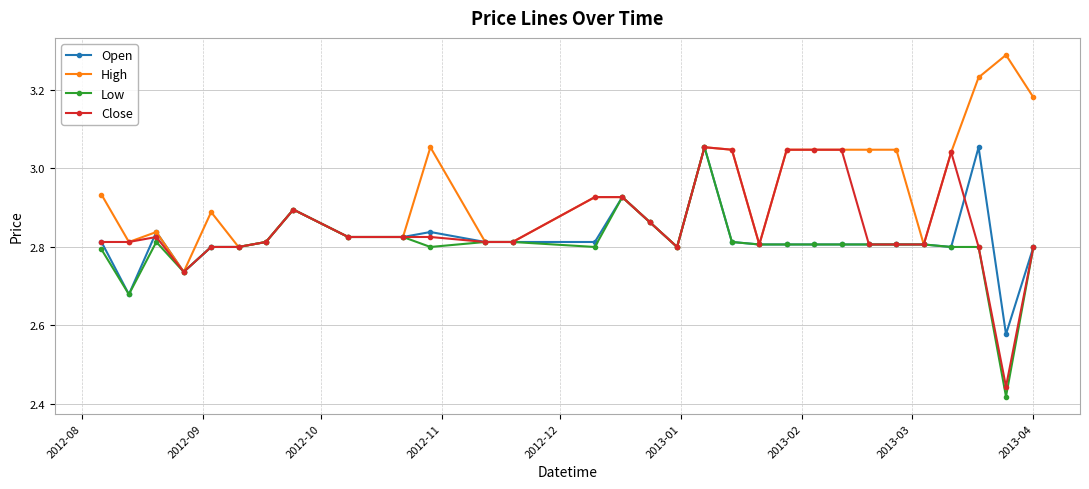

At how many categories does at least one series exceed 3?

12